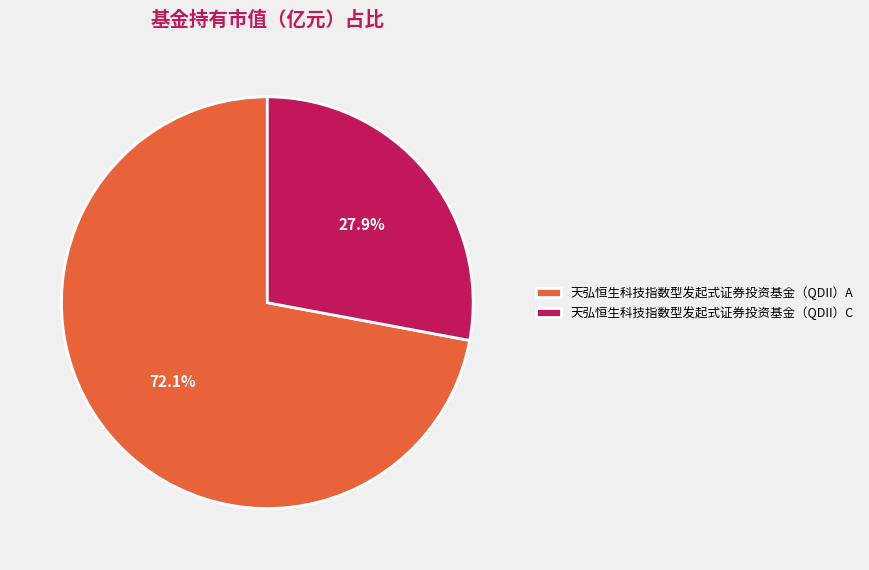

What is the largest slice in the pie chart?

天弘恒生科技指数型发起式证券投资基金（QDII）A